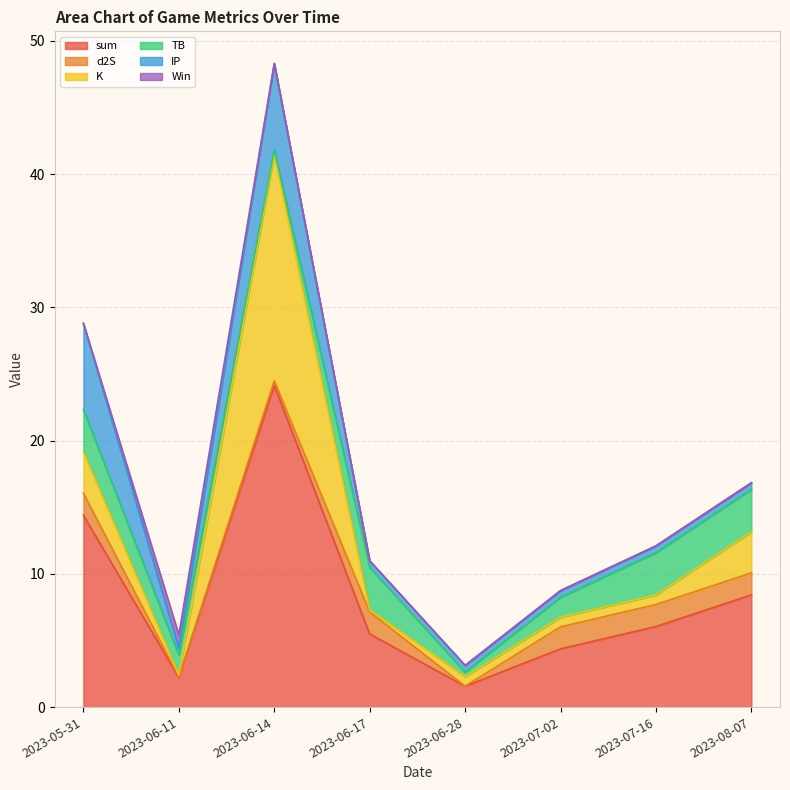

Does the chart have visible grid lines?

Yes